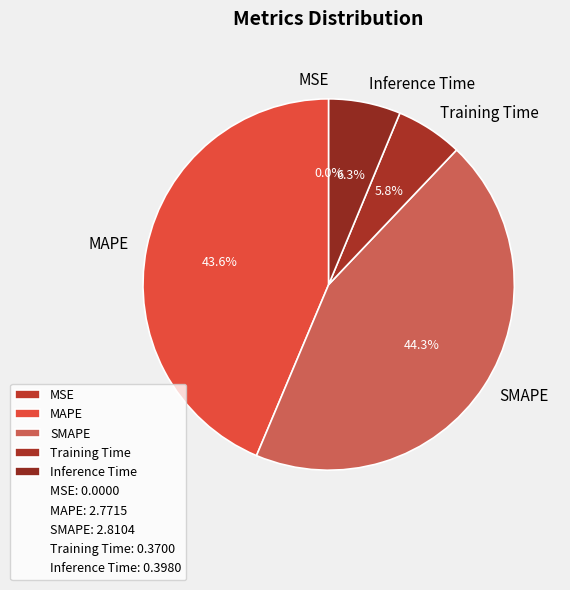

To the nearest percent, what is the difference between the largest and smallest slice percentages?

44%